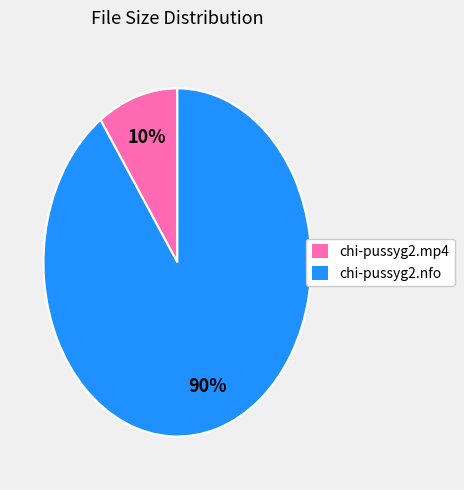

Rank the categories by value from lowest to highest.

chi-pussyg2.mp4, chi-pussyg2.nfo